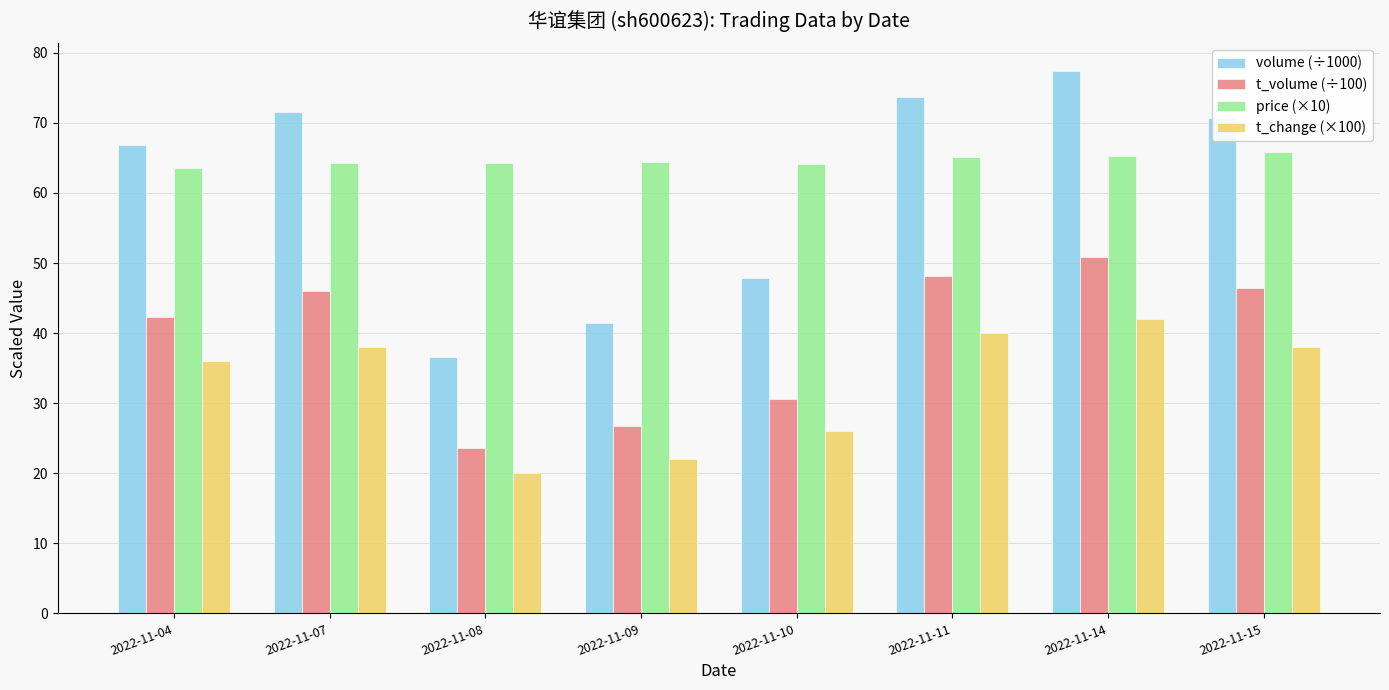

How many groups of bars are there?

8